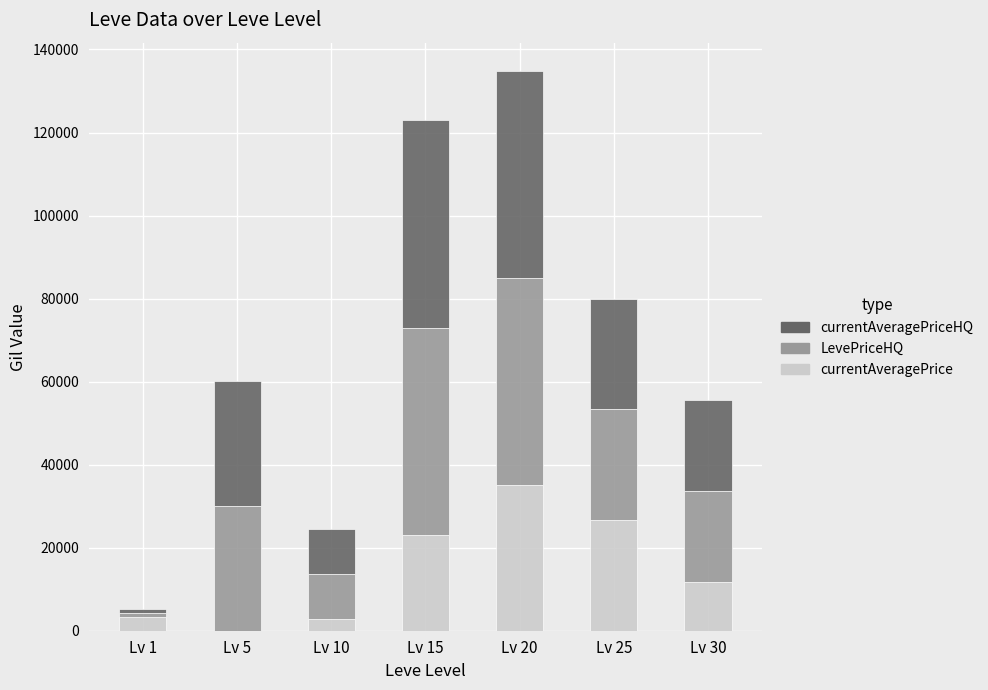

What is the total value across all series at Lv 20?

134900.0